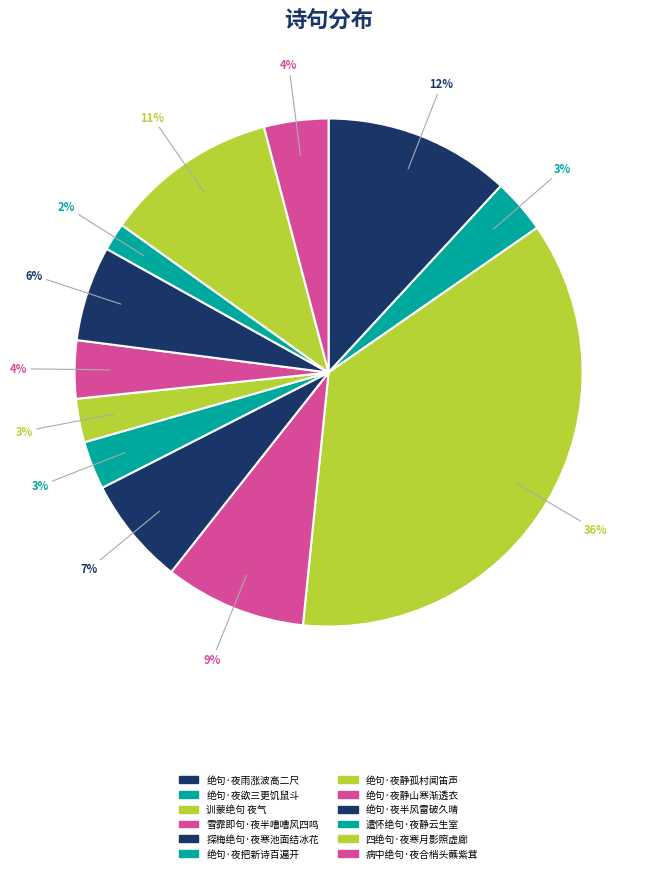

To the nearest percent, what percentage of the pie is 绝句·夜半风雷破久晴?

6%